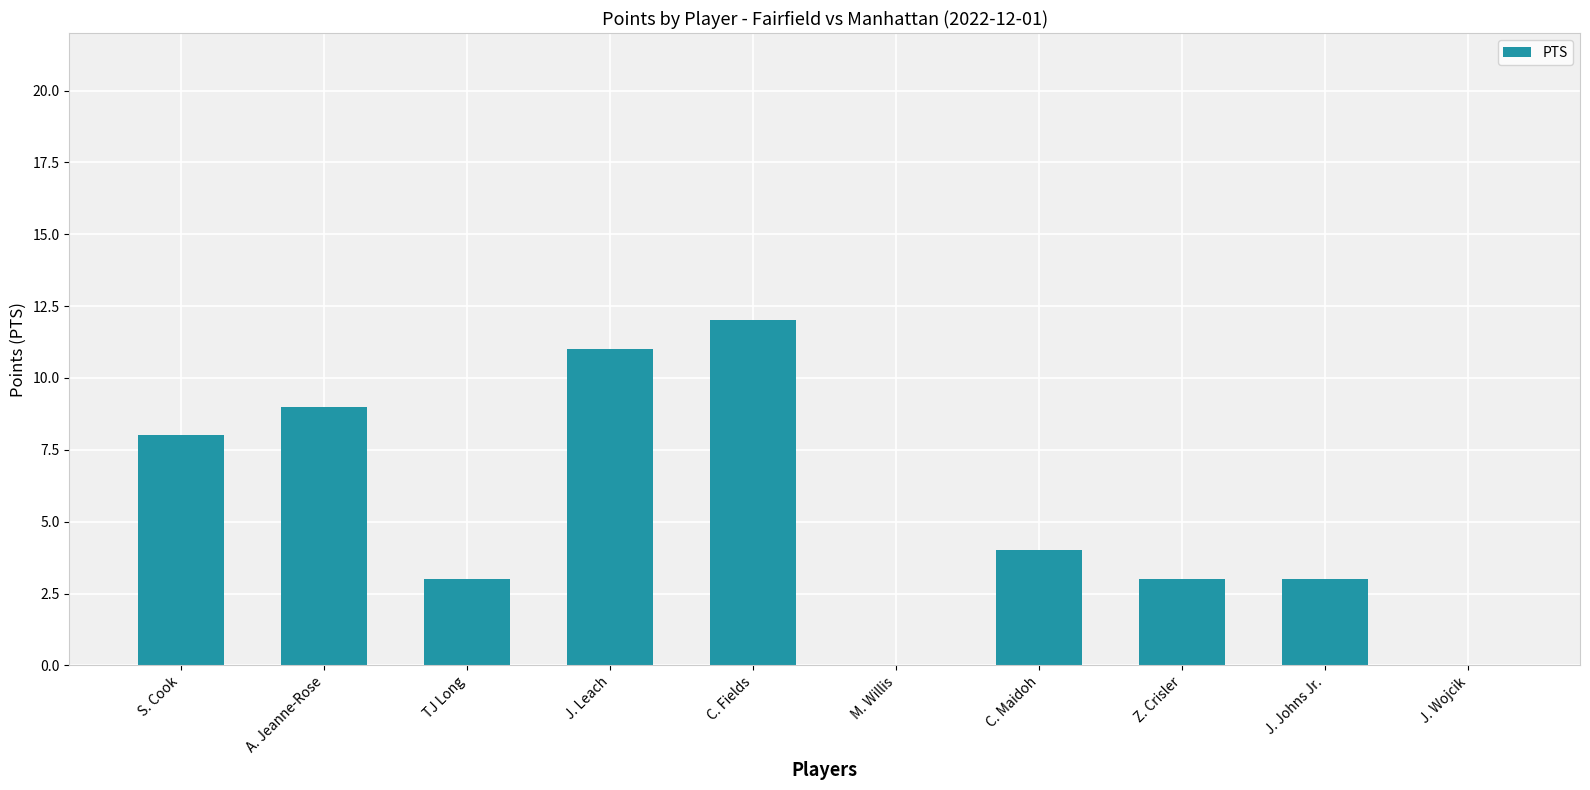

Approximately how many times larger is the value at C. Fields compared to J. Johns Jr.?

4.0